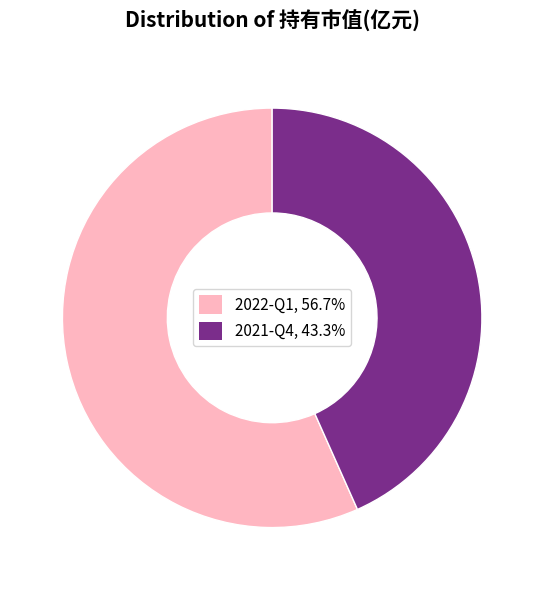

How many segments does this pie chart have?

2